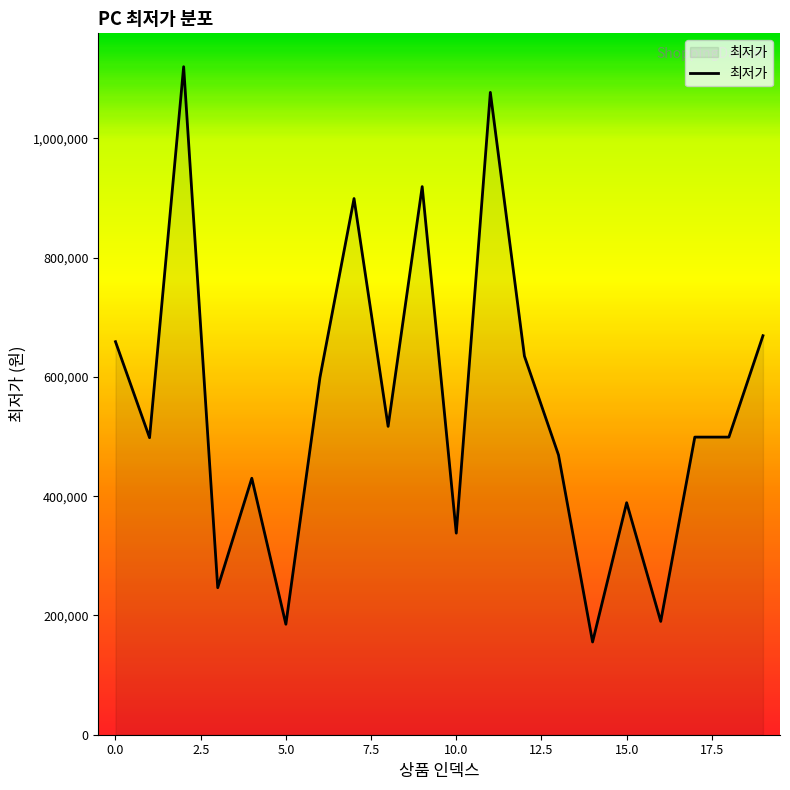

What is the maximum value shown in the chart?

1120000